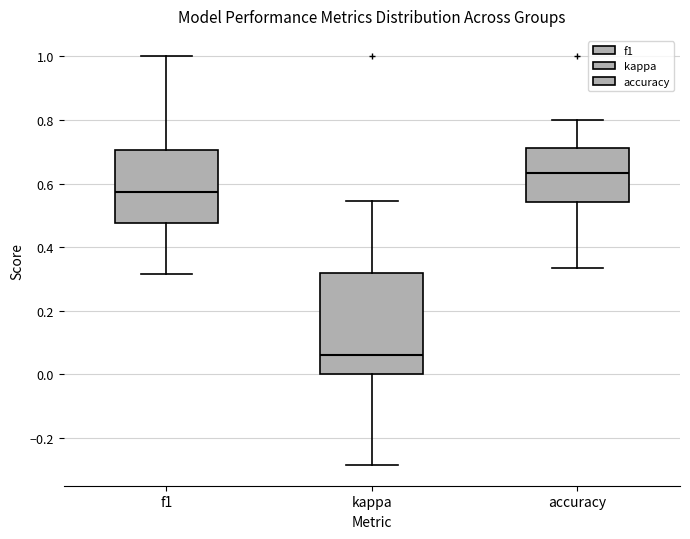

Reading left to right, transcribe this box plot: for each box, give where its median line is, the range the box spans, and where its two whiskers end, as read against the y-axis. The values are not printed on the chart, so give them approximately, as read against the axis.

f1: median 0.58, box 0.48 to 0.70, whiskers 0.32 to 1.00
kappa: median 0.06, box 0.00 to 0.32, whiskers -0.28 to 0.54
accuracy: median 0.64, box 0.54 to 0.72, whiskers 0.34 to 0.80